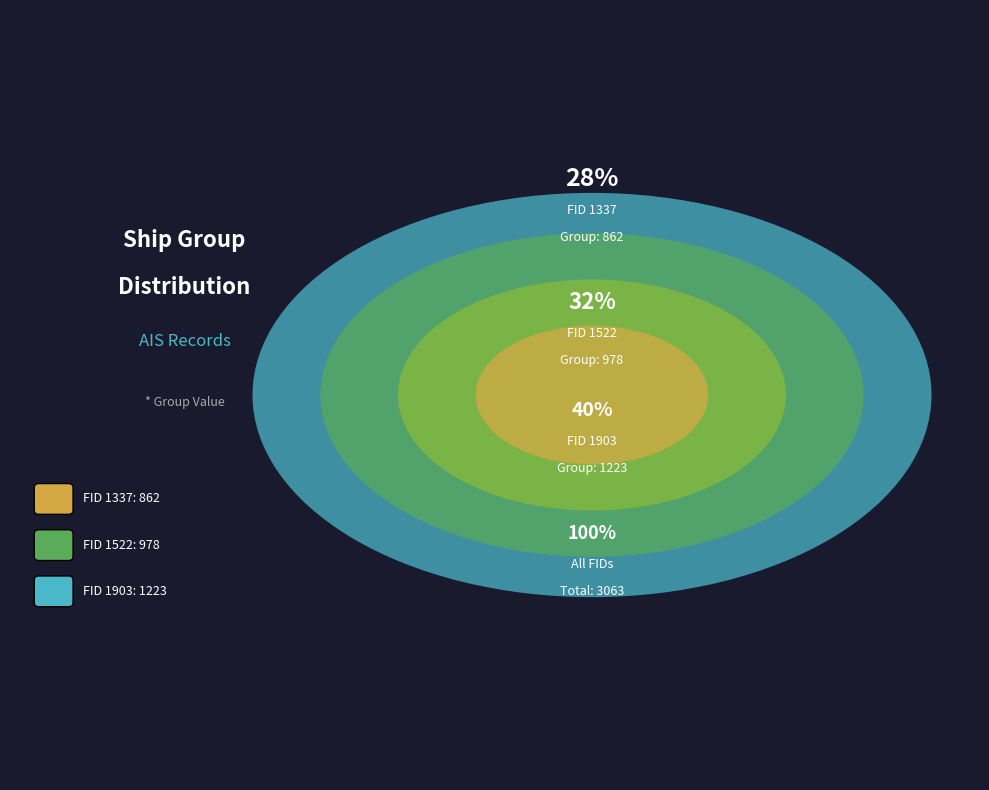

Which slice is the largest?

1903